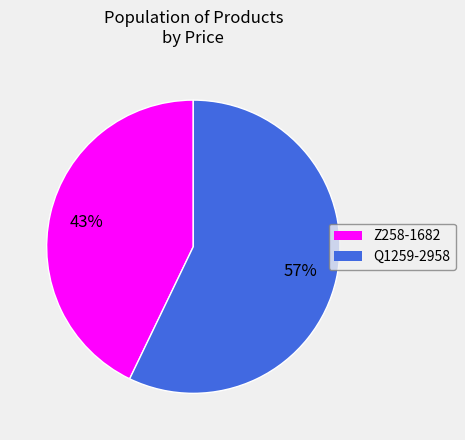

Combined, do Q1259-2958 and Z258-1682 account for over 50%?

Yes